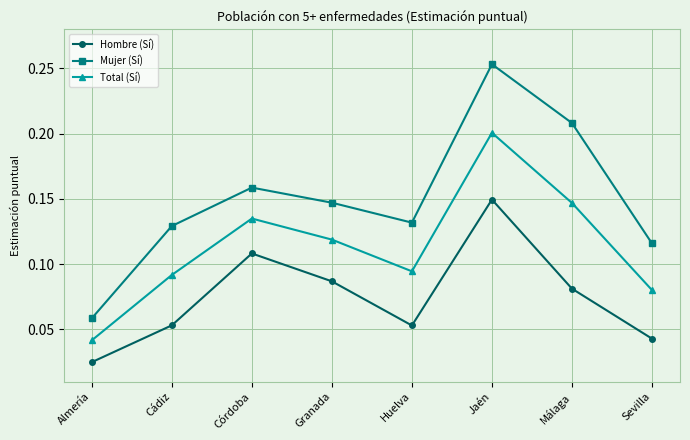

True or false: Hombre (Sí) and Total (Sí) intersect in this chart.

False